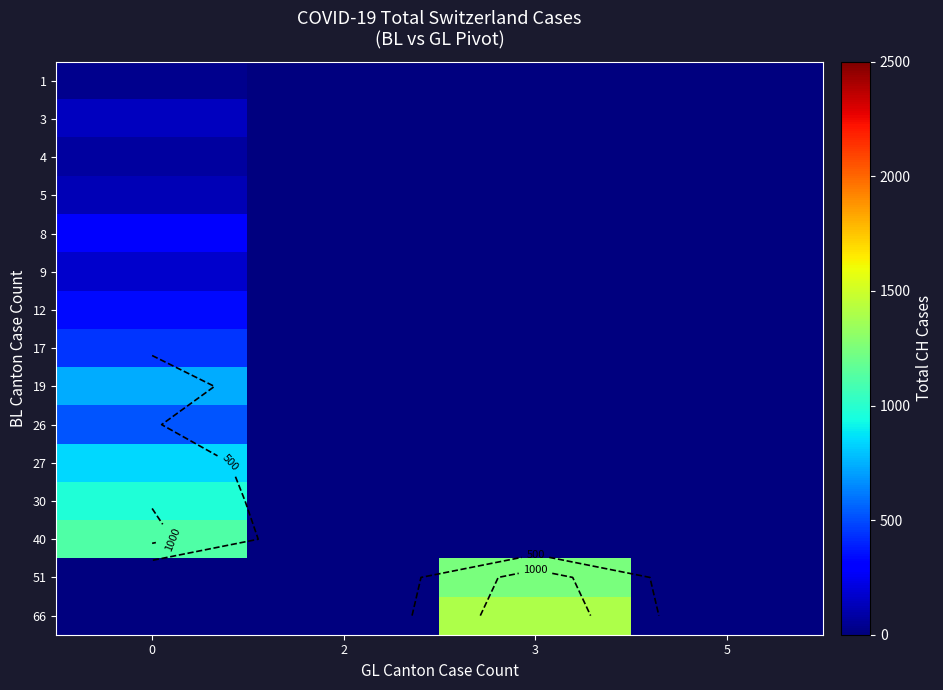

Which series changed the most between 3 and 5?

66